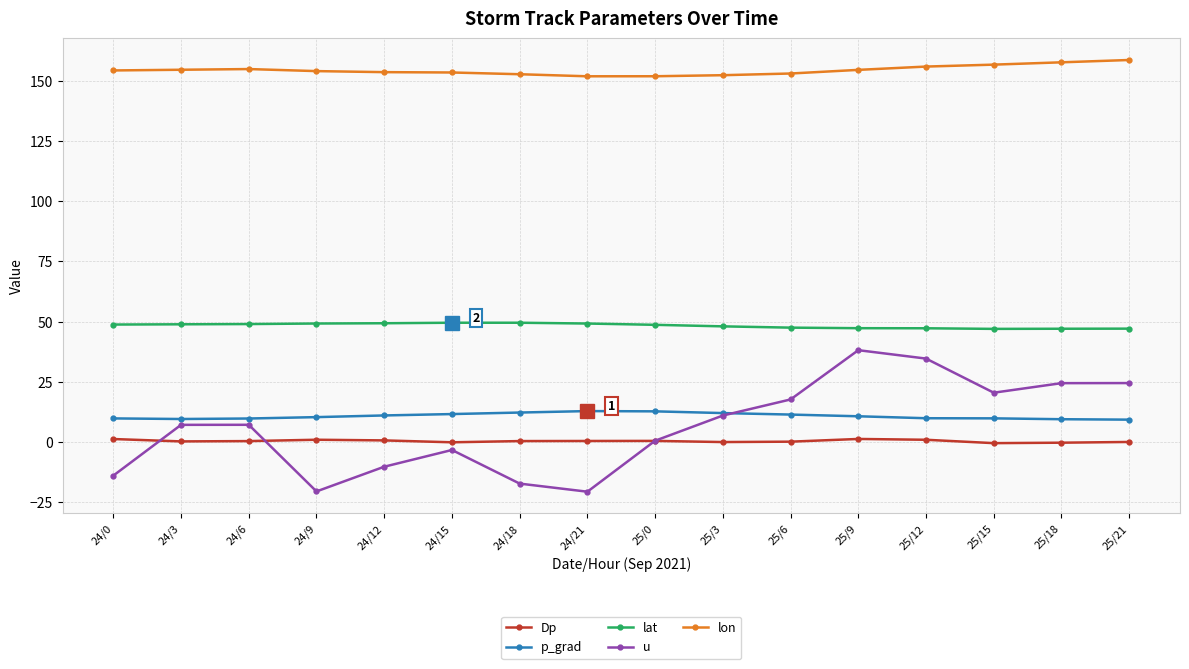

What is the total value across all series at 25/0?

214.1